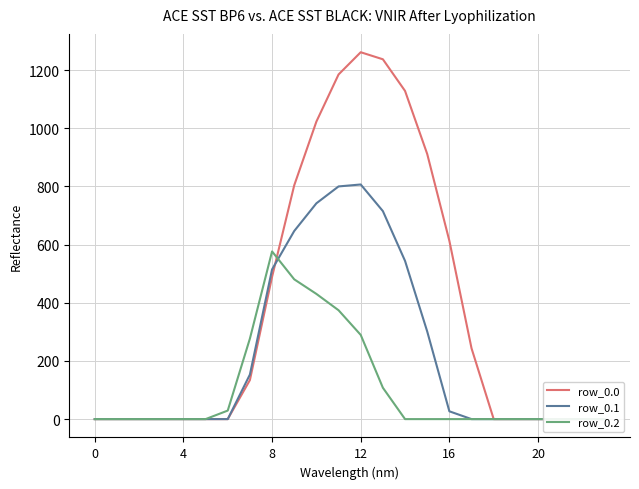

What are all the series names shown in the legend?

row_0.0, row_0.1, row_0.2